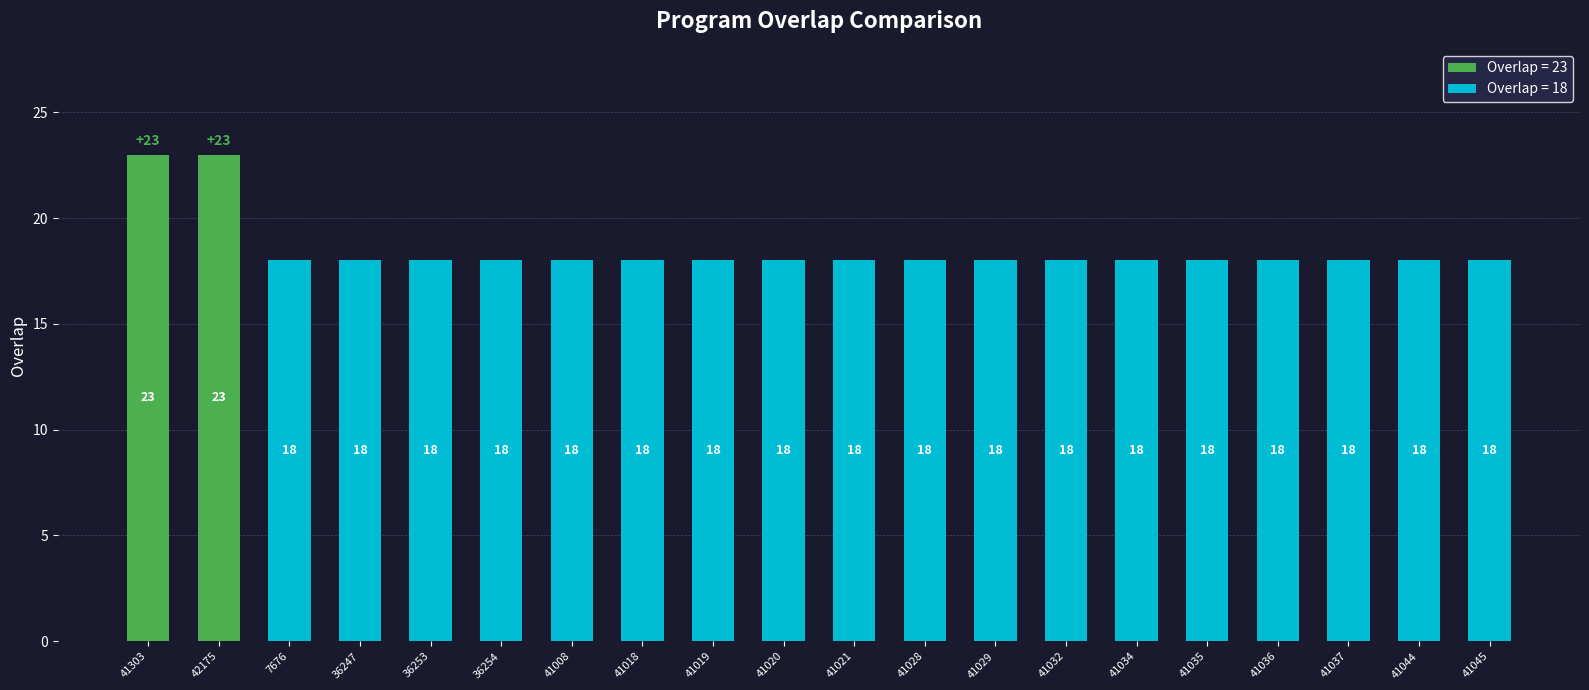

How many data points does each series have?

20